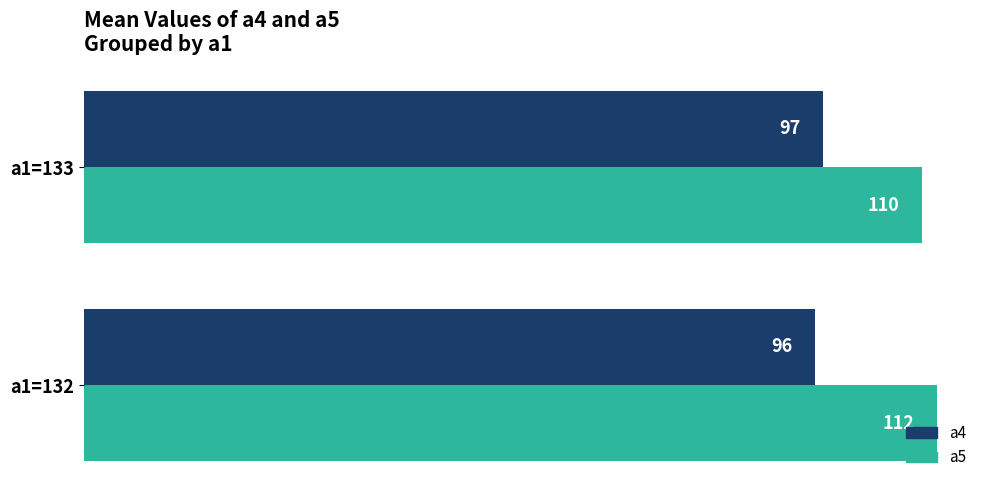

Is the value of a5 at a1=133 greater than the value of a4 at a1=132?

Yes